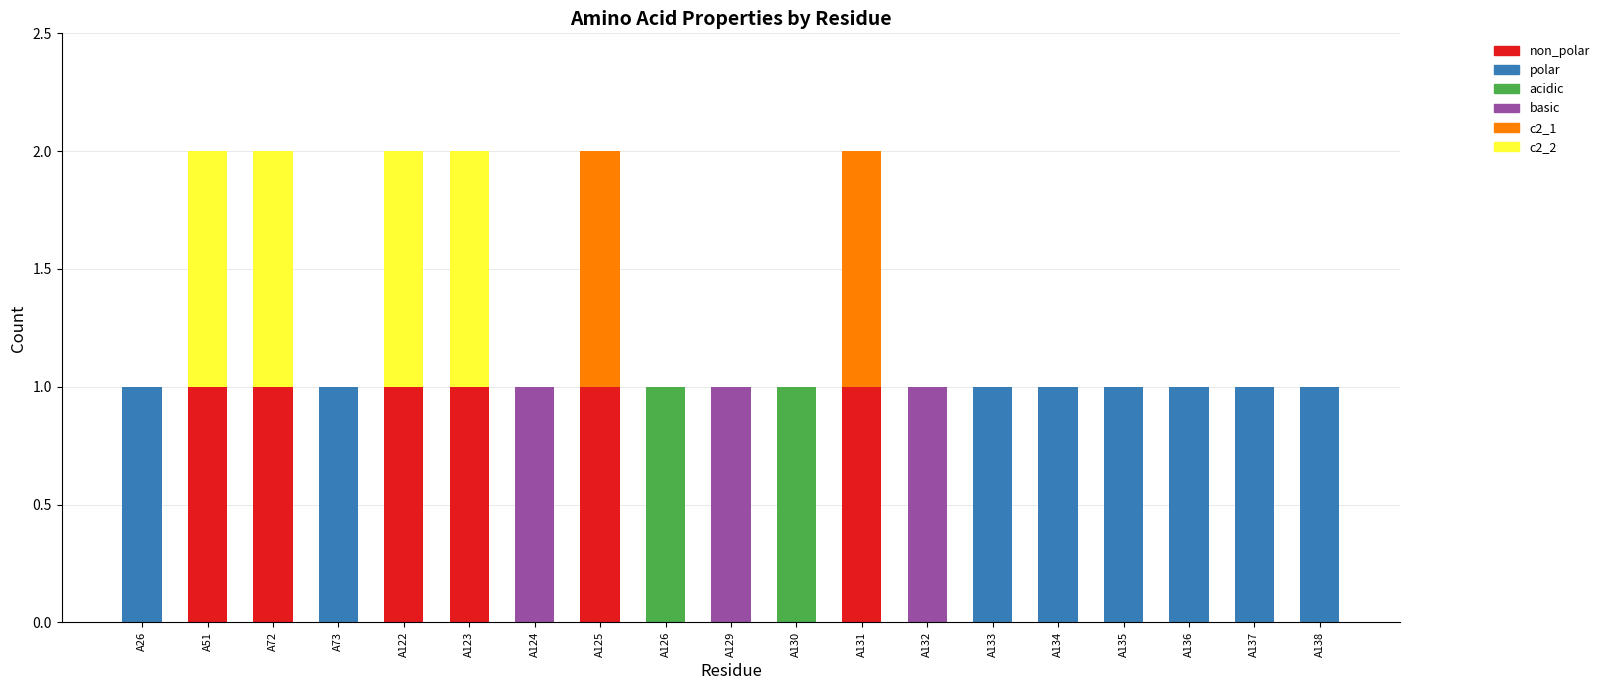

How many series are shown in this chart?

6